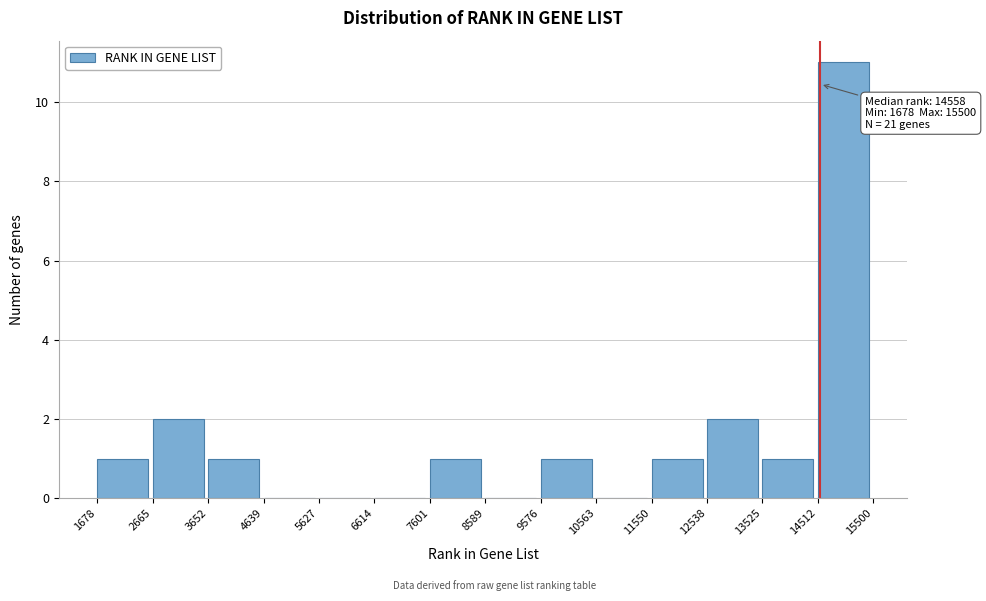

Which range on the x-axis has the tallest bar?

14512 to 15500